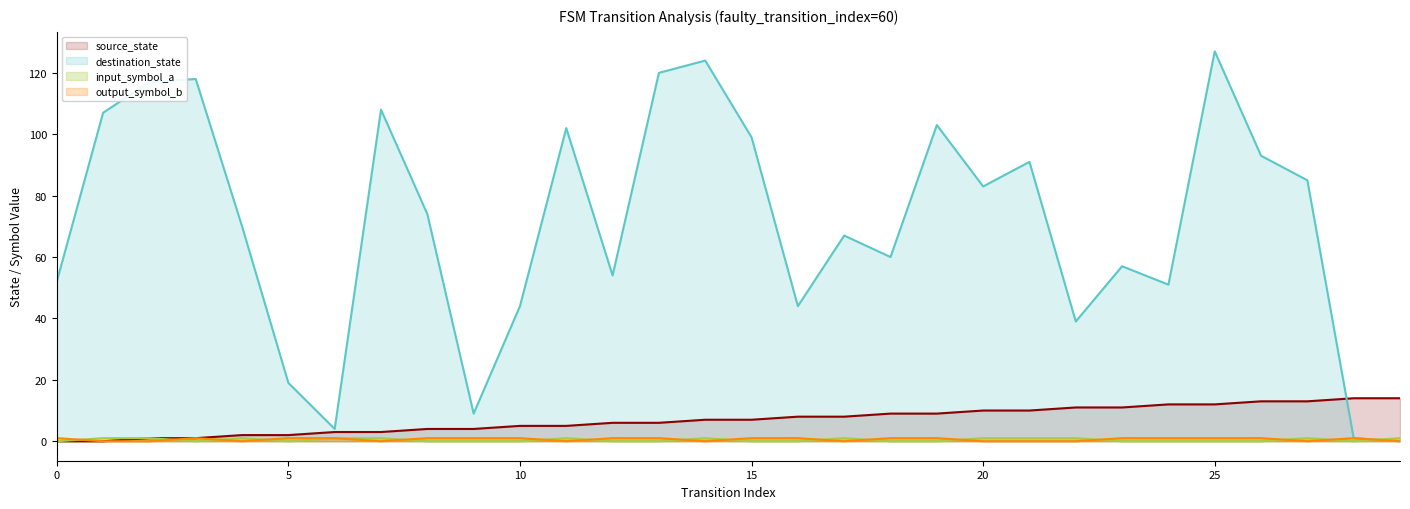

At how many categories does at least one series exceed 77?

14